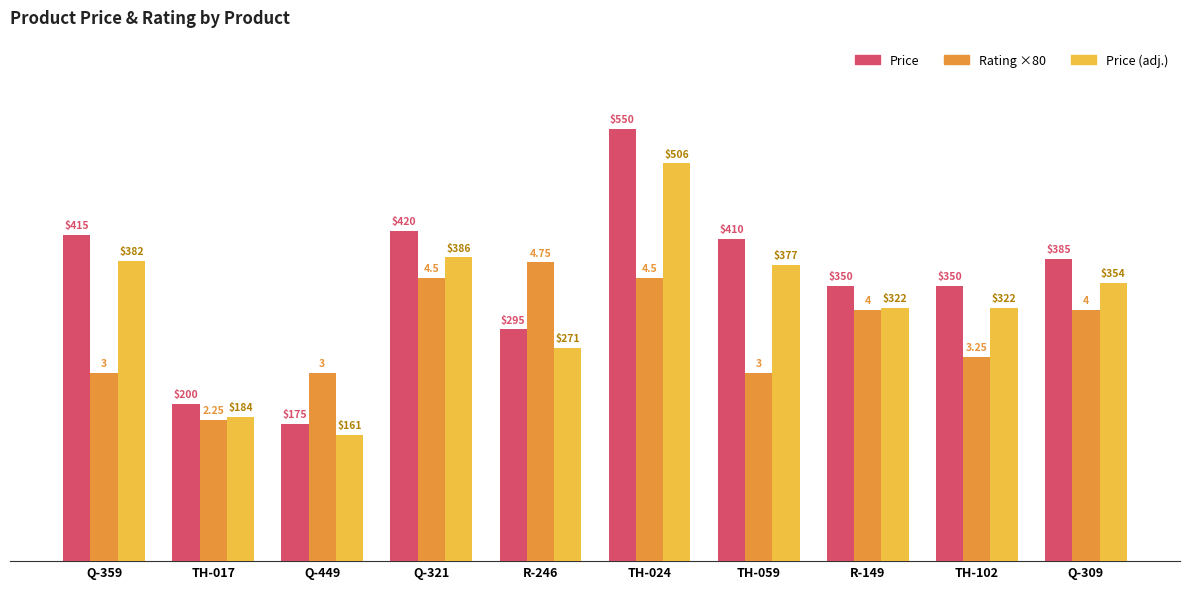

How many bars are there in total?

30